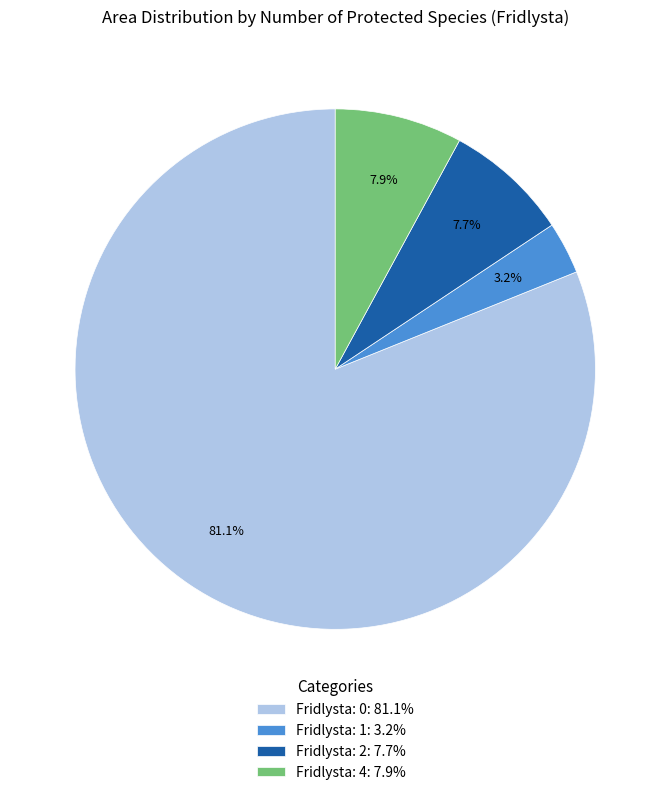

How many segments does this pie chart have?

4